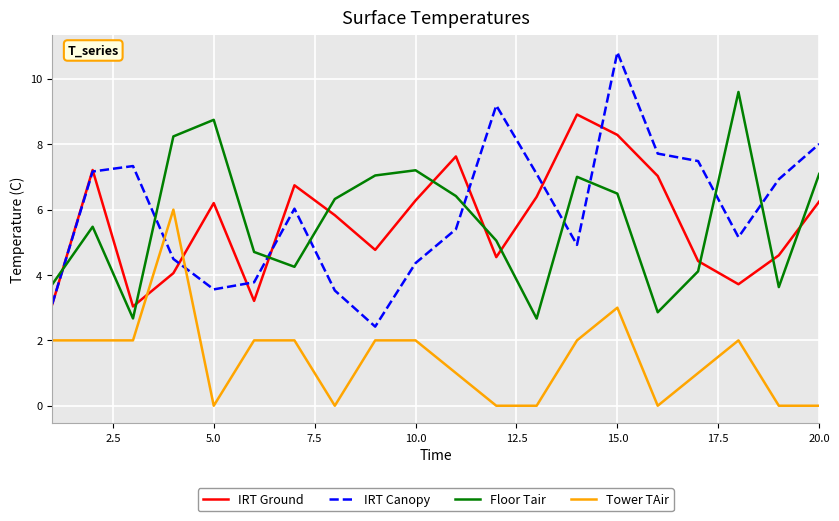

What is the minimum value for IRT Ground?

3.0